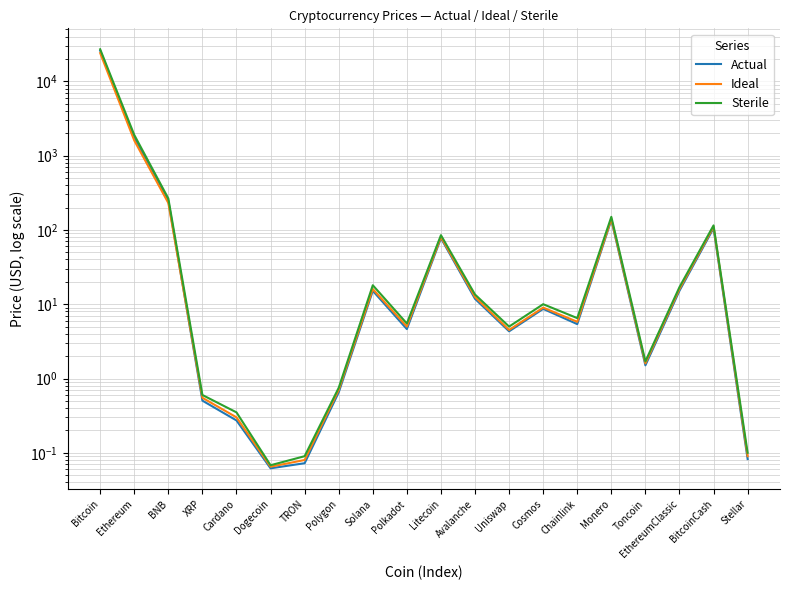

At which category is the sum across all series the highest?

Bitcoin